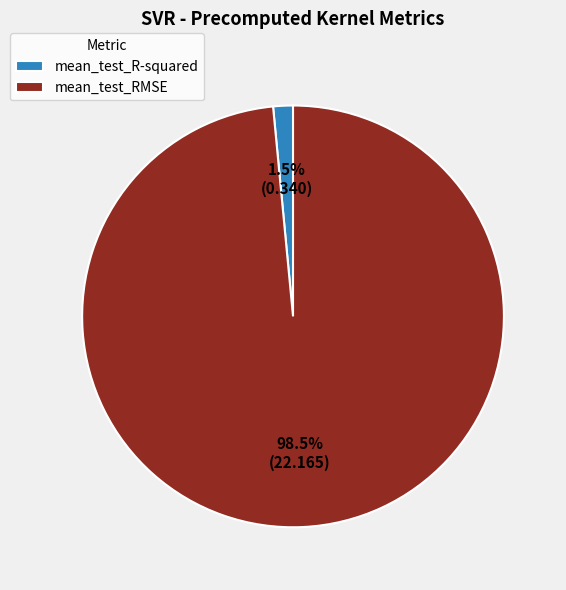

Is there a majority slice in this chart?

Yes